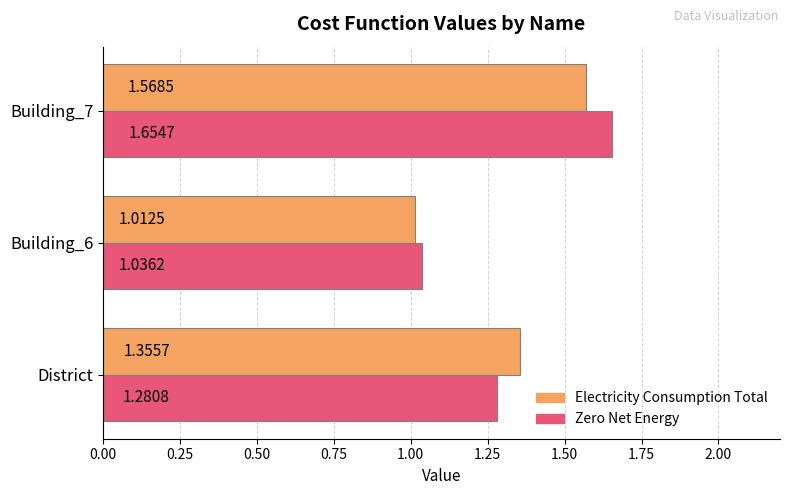

At which category is the sum across all series the highest?

Building_7